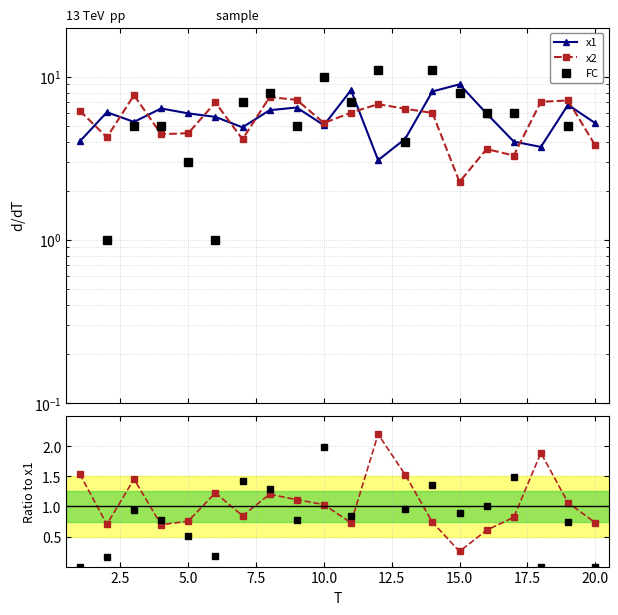

Which series has the widest spread of values?

FC